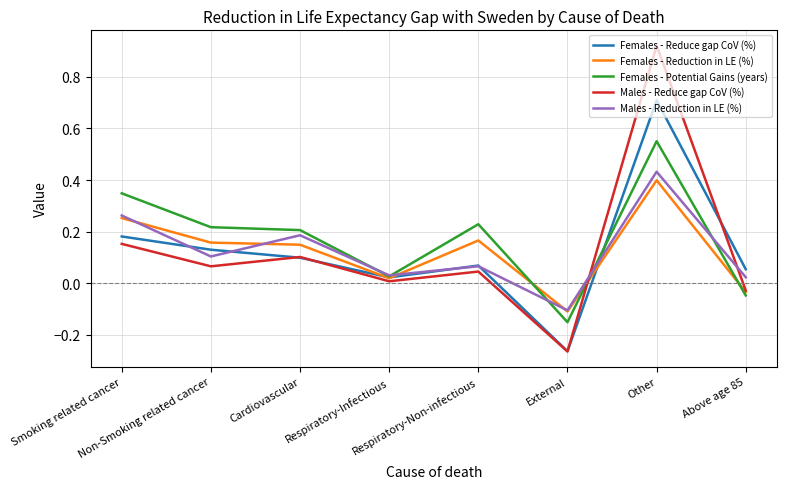

Which series has the largest range (max minus min)?

Males - Reduce gap CoV (%)